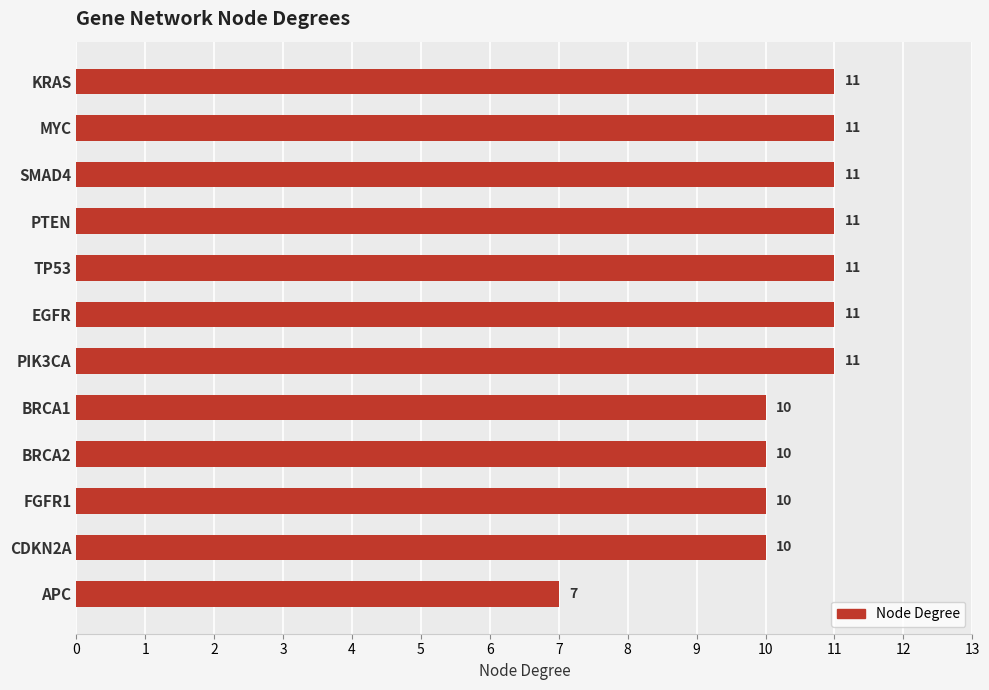

What is the average value?

10